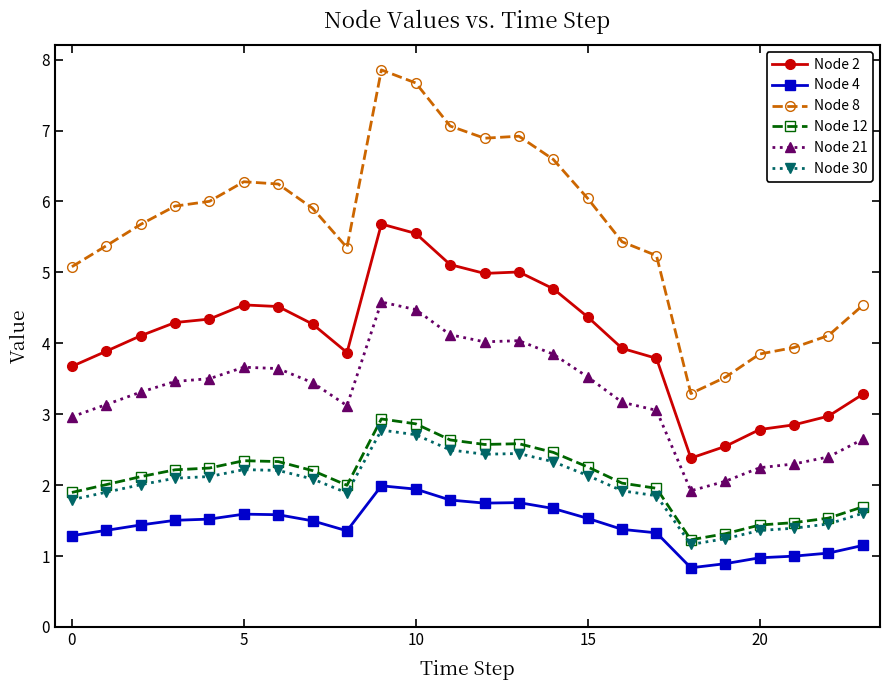

What is the difference between the maximum and minimum values in the Node 8 series?

4.6